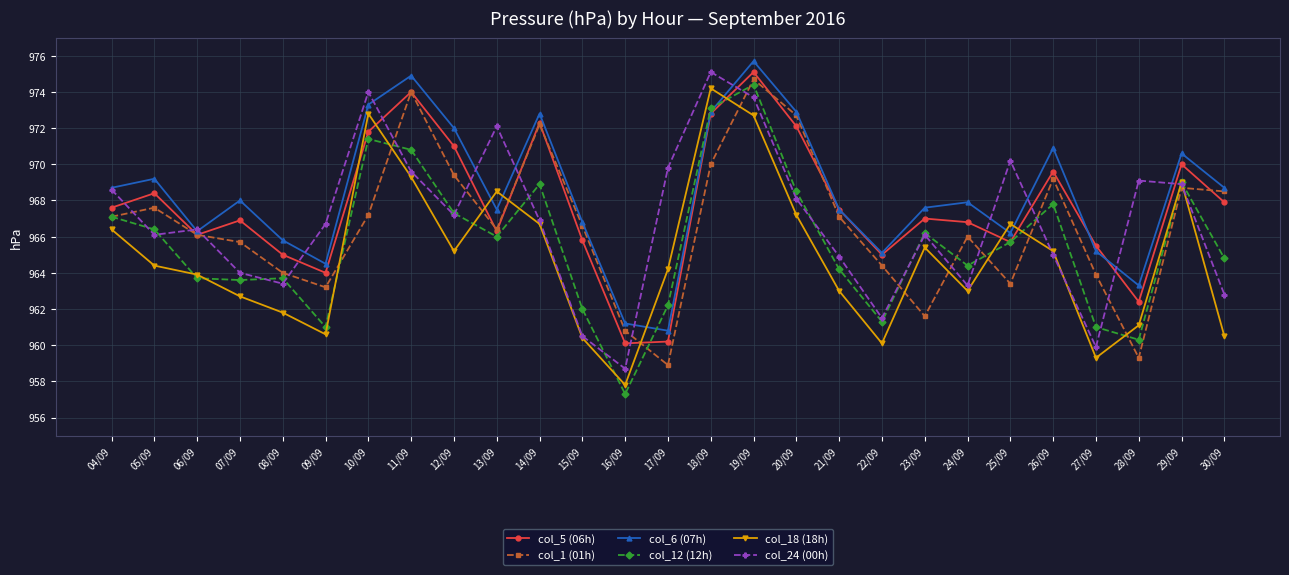

How many lines are shown in the chart?

6